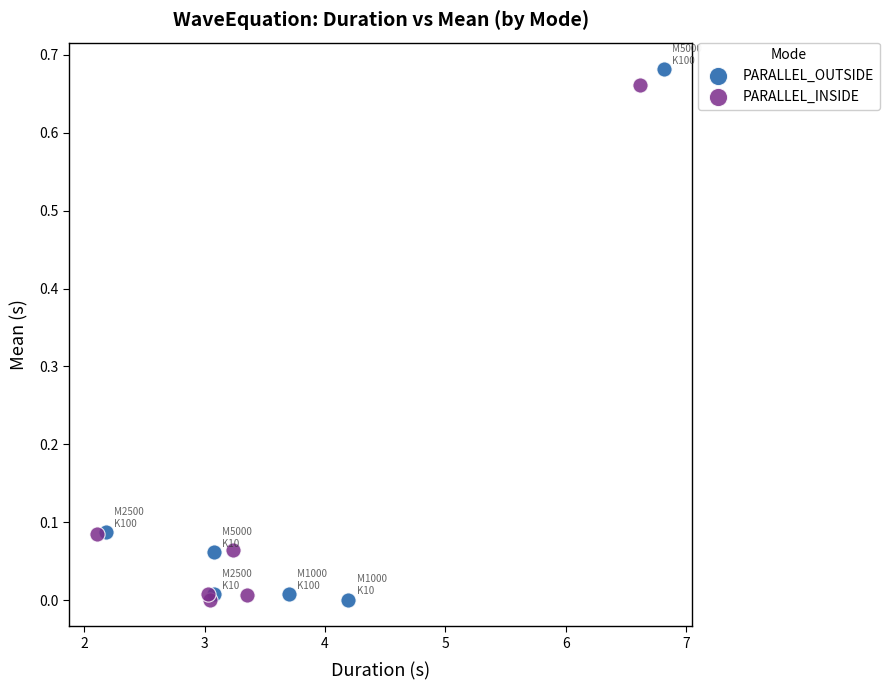

Which series has the largest Y range (max minus min)?

PARALLEL_OUTSIDE